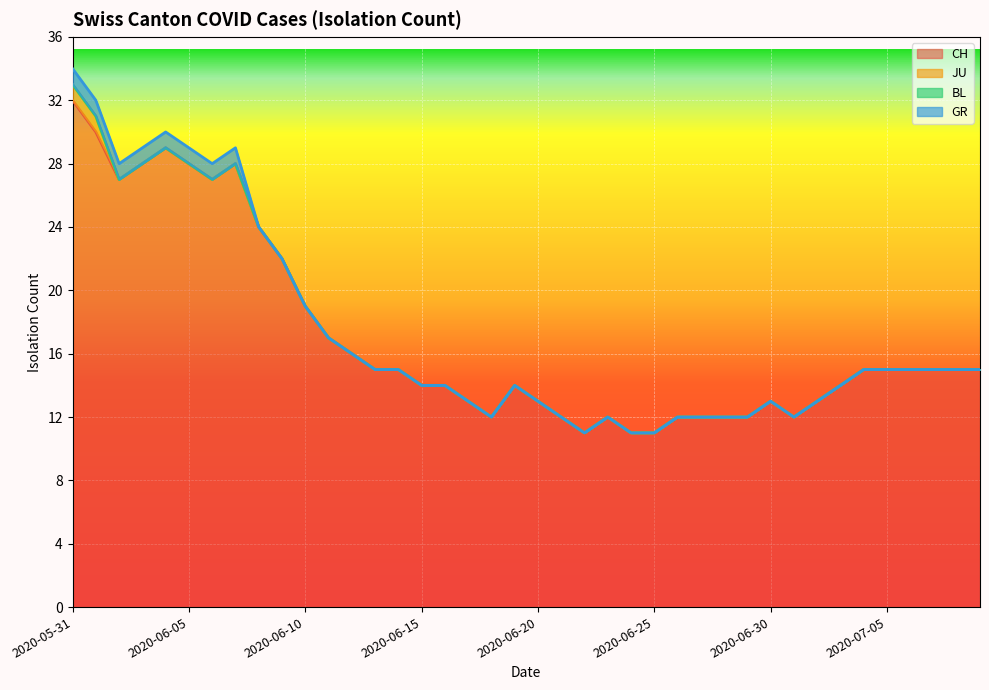

The GR series shows -1 at 2020-06-26. True or false?

False